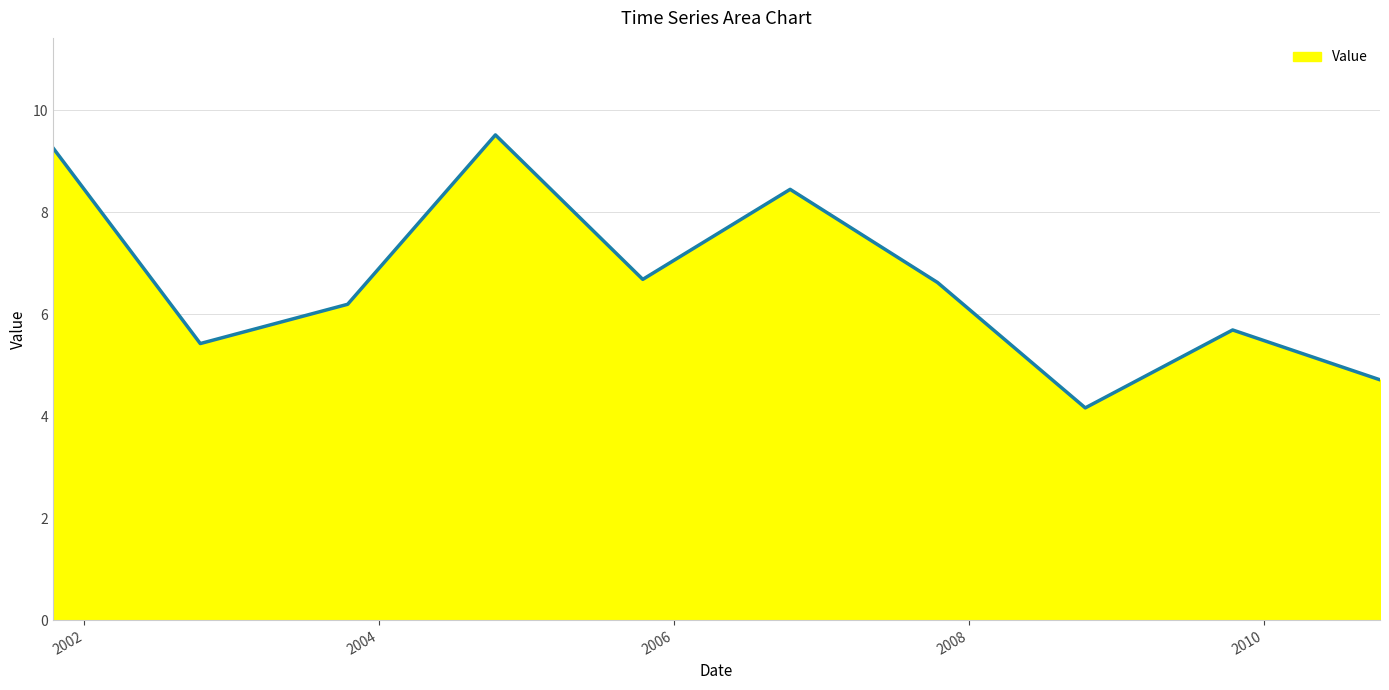

Does the chart display data point markers on the line(s)?

No